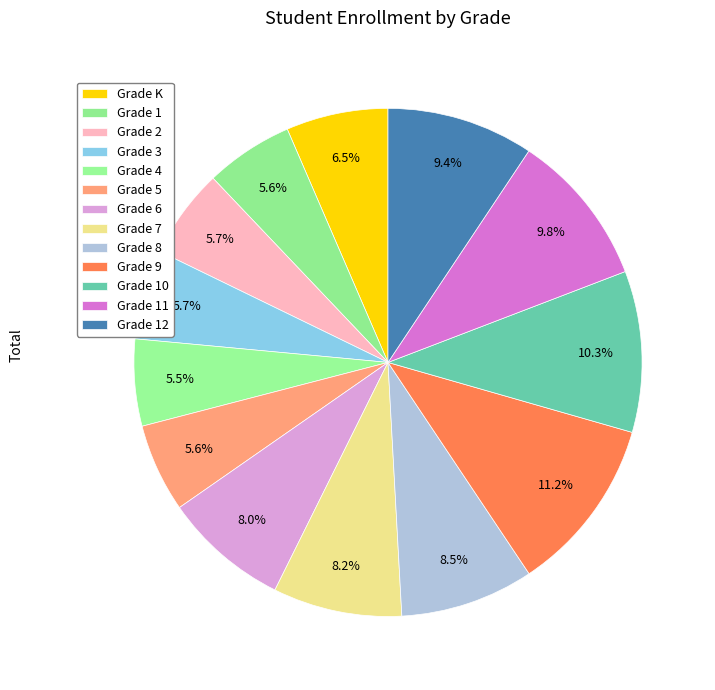

The Grade 5 slice represents 6% of the pie. True or false?

True